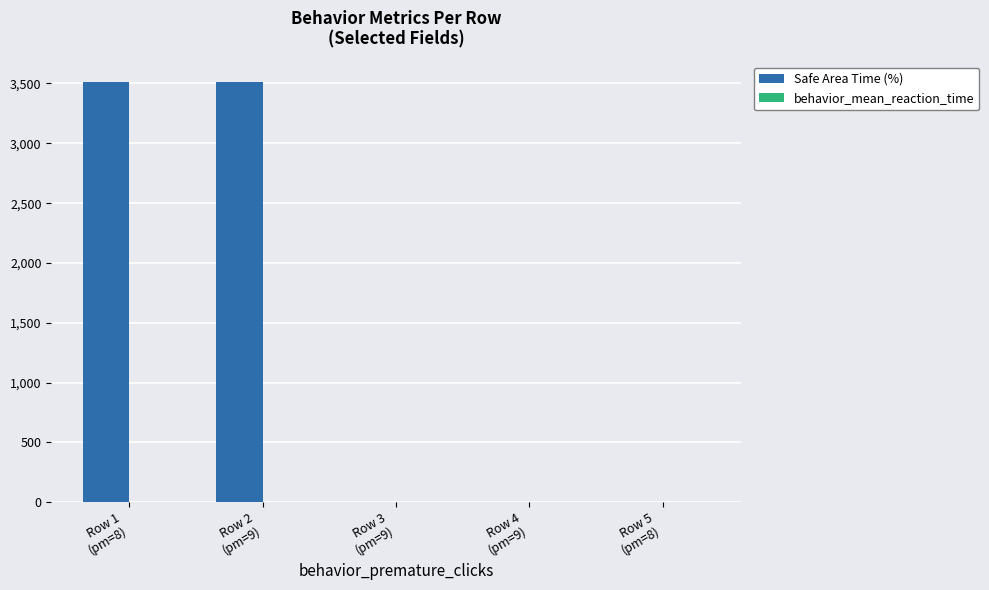

Which series has the largest range (max minus min)?

Safe Area Time (%)